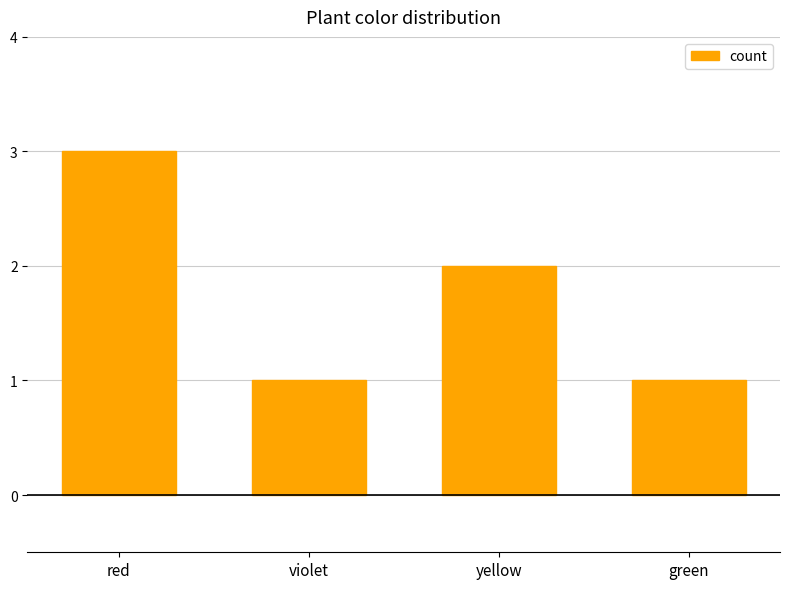

What position from the right is violet?

3